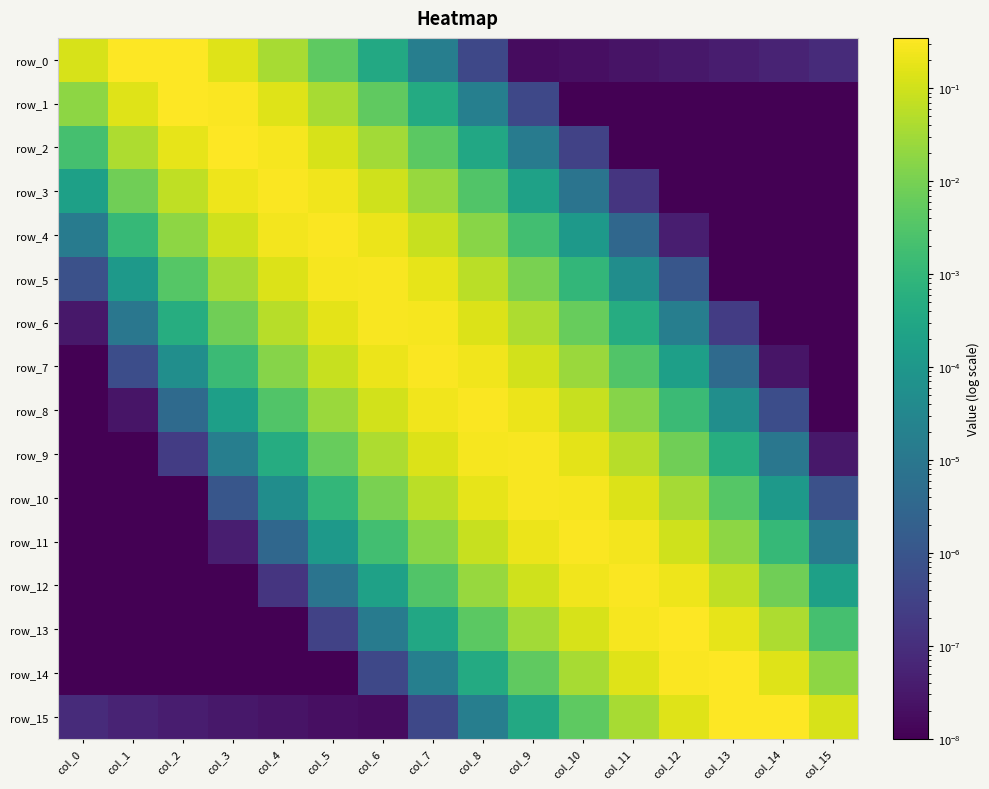

Between col_15 and col_3, which is larger?

col_3